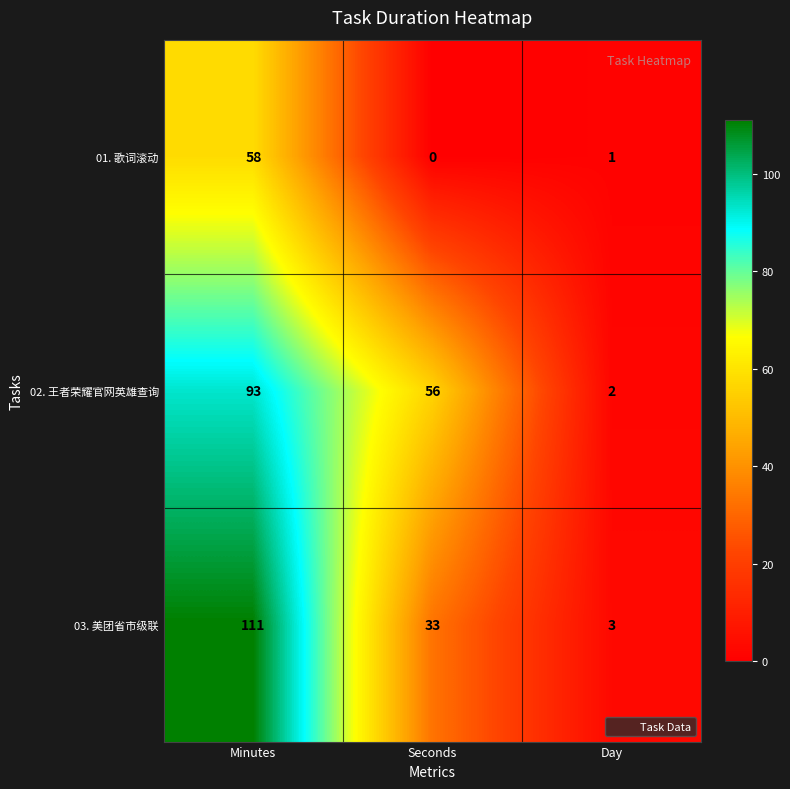

How many positive values does the 01. 歌词滚动 series have?

2